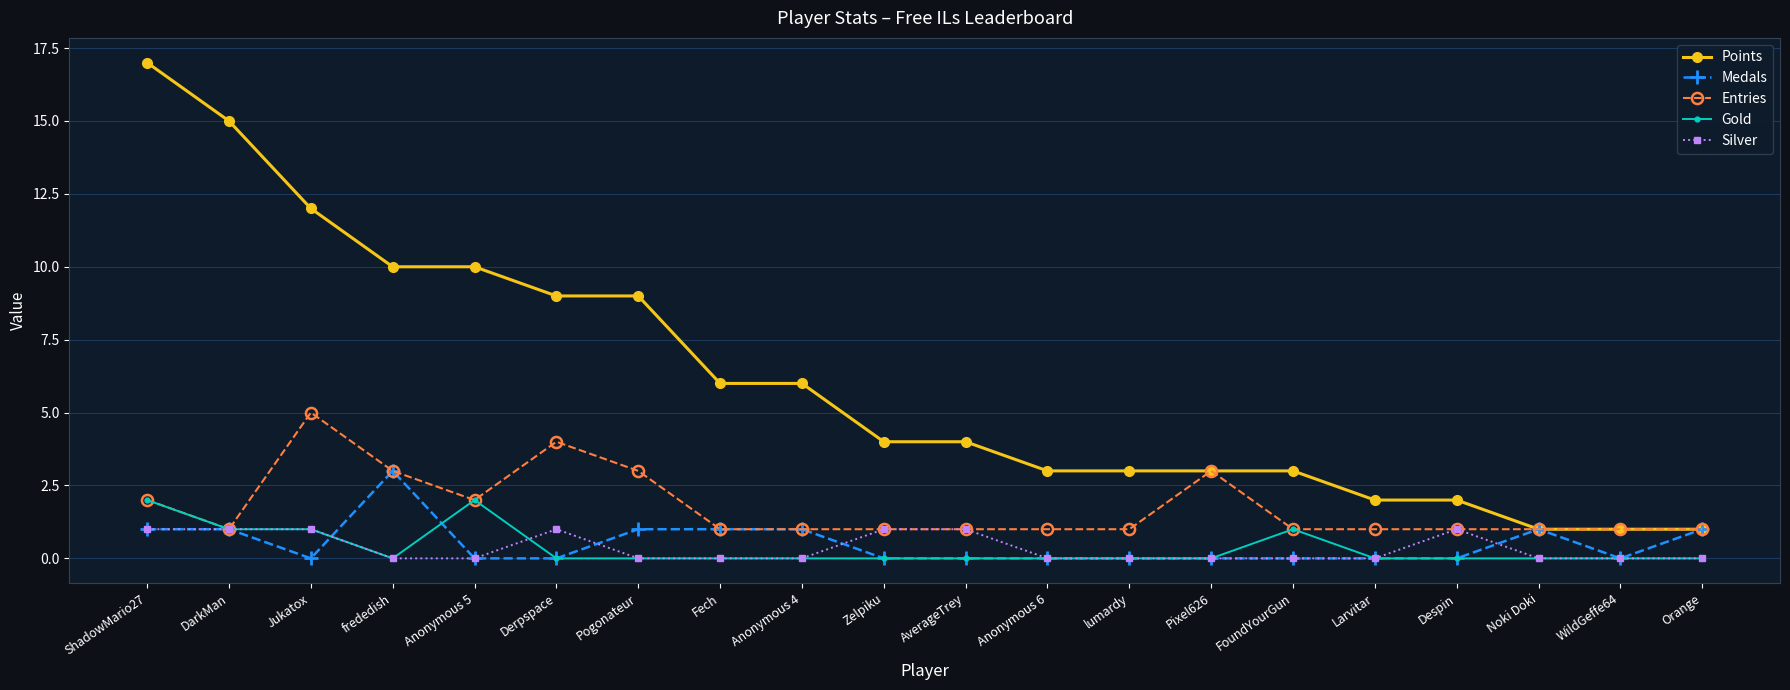

Does the chart have visible grid lines?

Yes